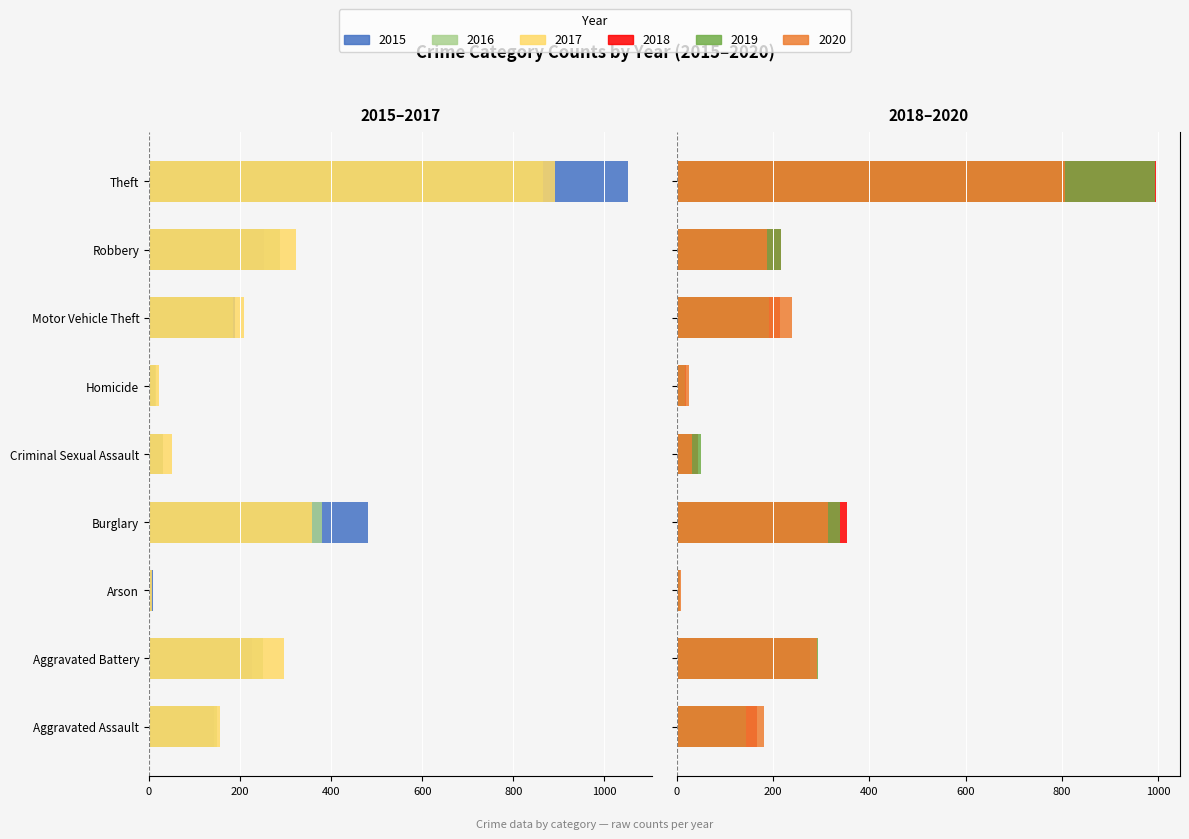

How many values in the 2016 series exceed -185?

4